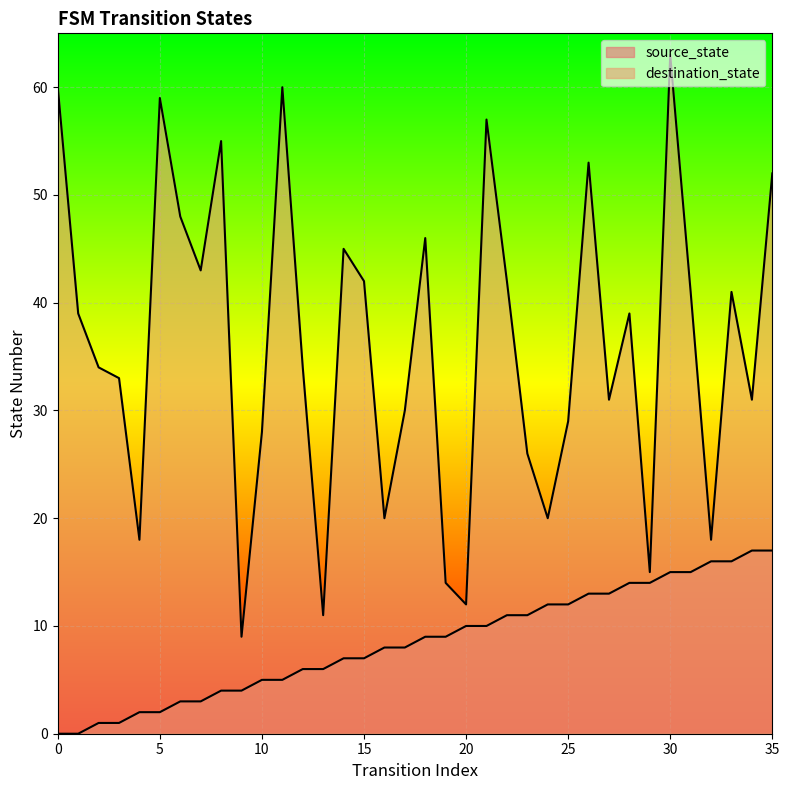

List the labels in order of source_state value, smallest first.

0, 1, 2, 3, 4, 5, 6, 7, 8, 9, 10, 11, 12, 13, 14, 15, 16, 17, 18, 19, 20, 21, 22, 23, 24, 25, 26, 27, 28, 29, 30, 31, 32, 33, 34, 35